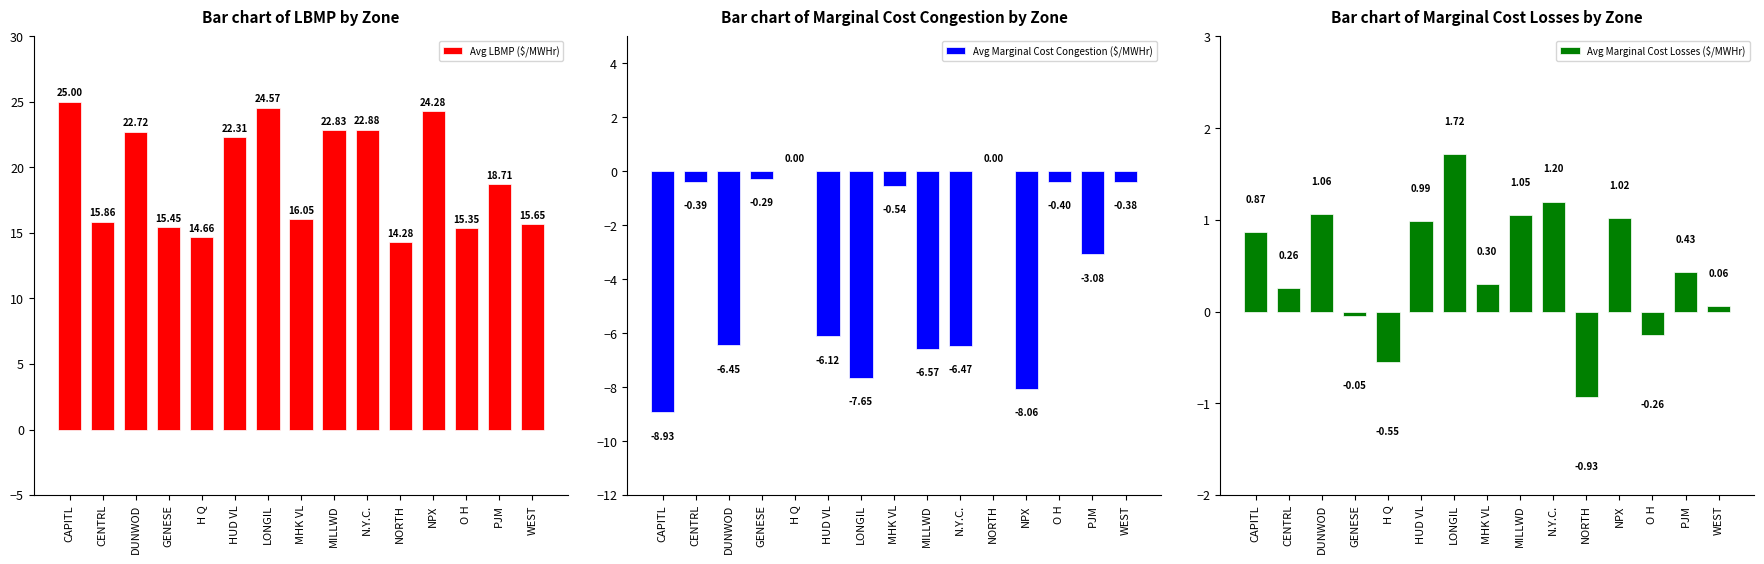

What is the spread (max minus min) of values at N.Y.C.?

29.3